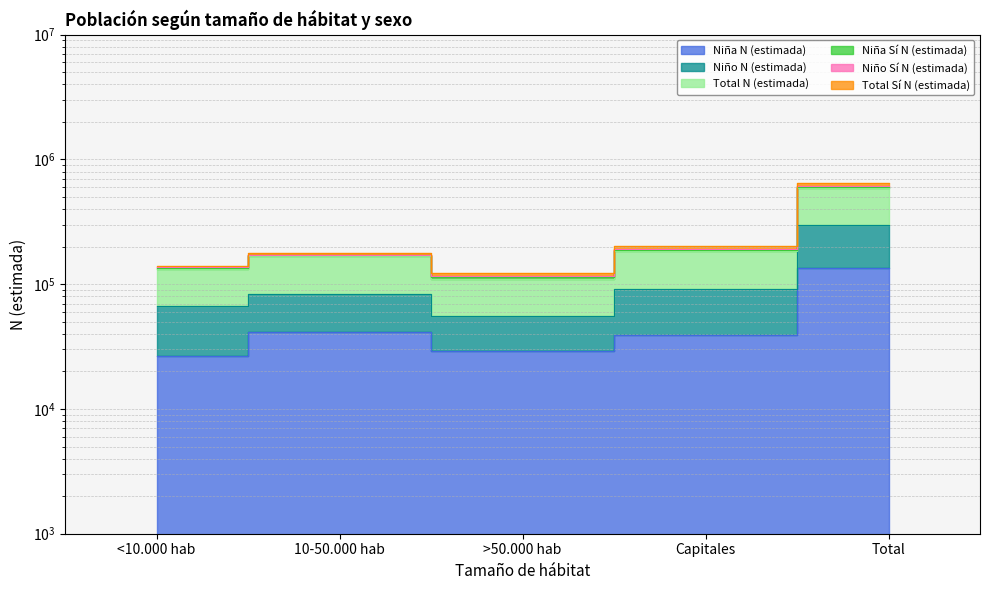

Which series has the largest range (max minus min)?

Niña Sí N (estimada)